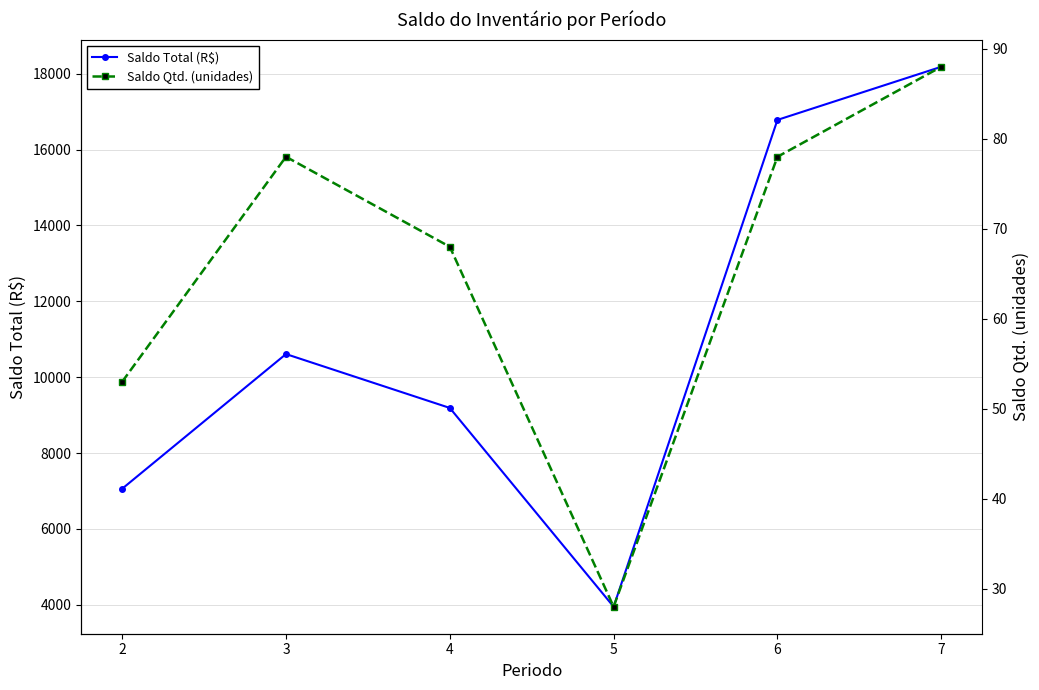

Reading right to left, extract all data points from this chart.

Saldo Total: 18182.5	16782.5	3950.0	9190.0	10610.0	7060.0
Saldo Qtd.: 88.0	78.0	28.0	68.0	78.0	53.0